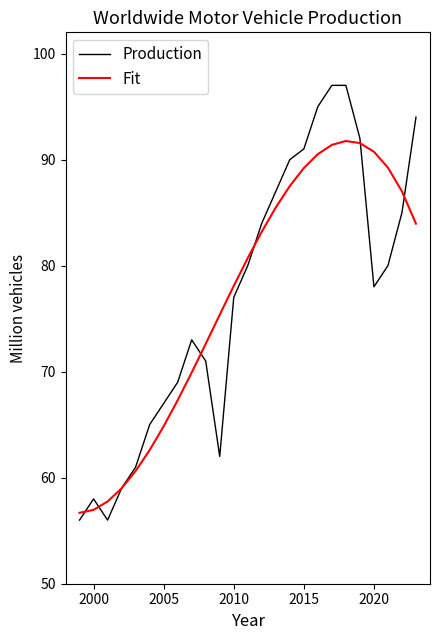

In Fit, how many points are higher than both neighbors (excluding endpoints)?

1